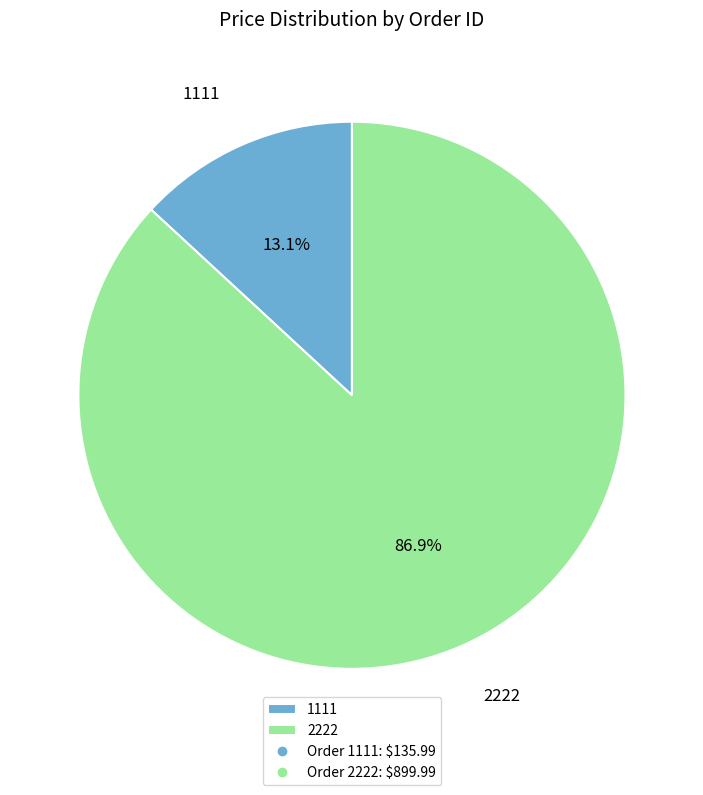

True or false: 2222 accounts for 87% of the total.

True